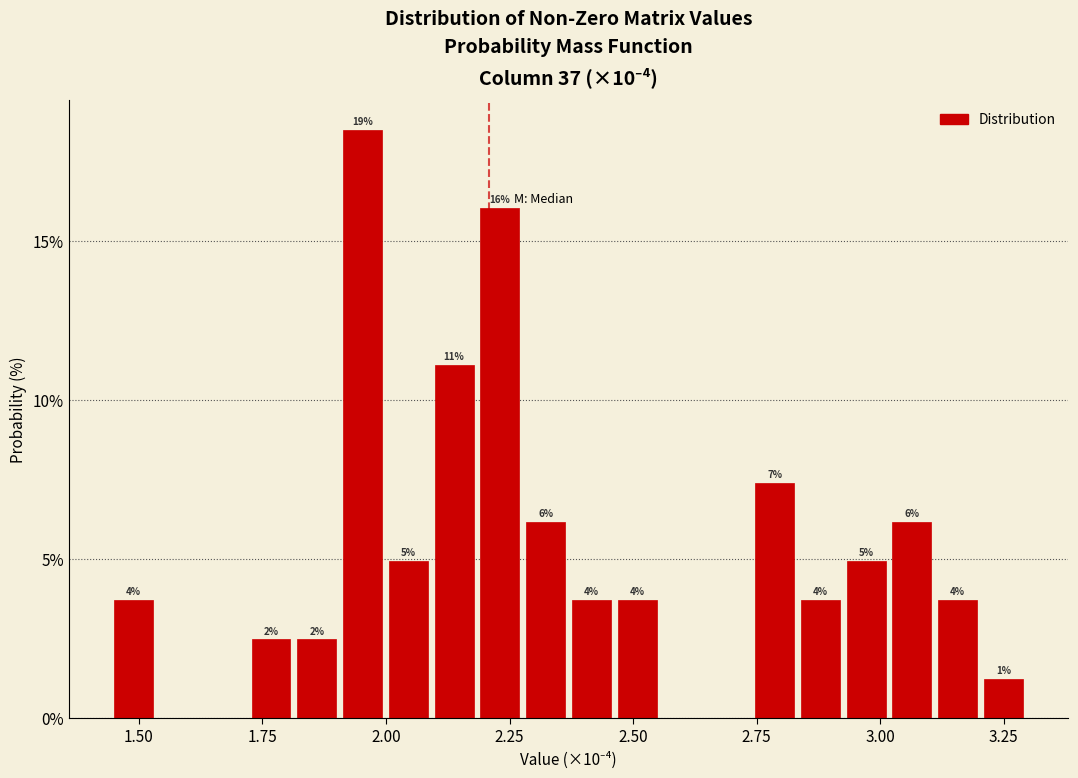

Around what value on the x-axis is the tallest bar? Give the approximate position of its centre, as read against the axis.

1.95